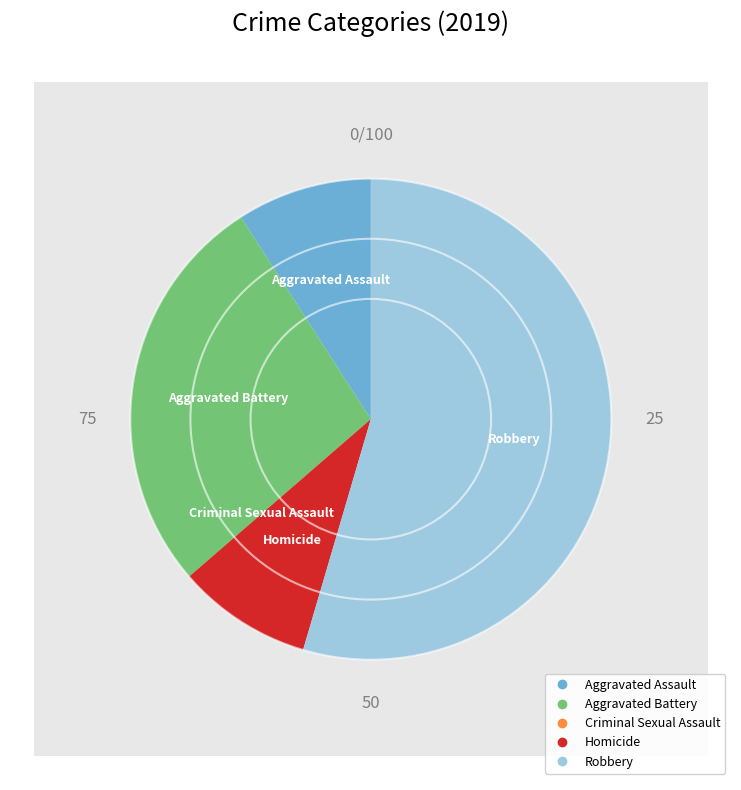

Rank the categories by value from highest to lowest.

Robbery, Aggravated Battery, Aggravated Assault, Homicide, Criminal Sexual Assault